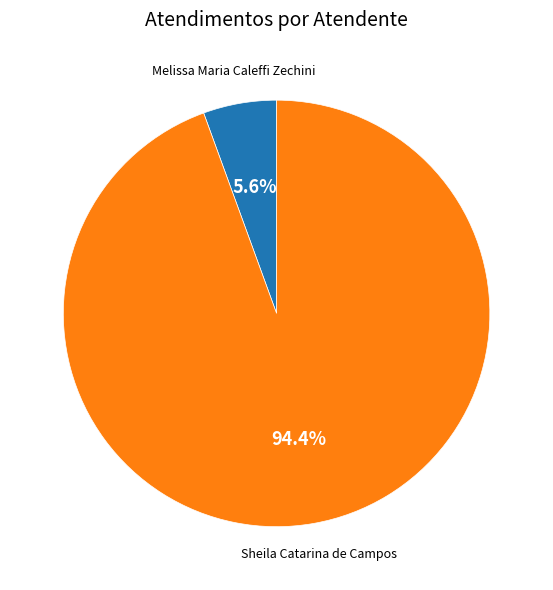

Count the number of slices in the pie.

2